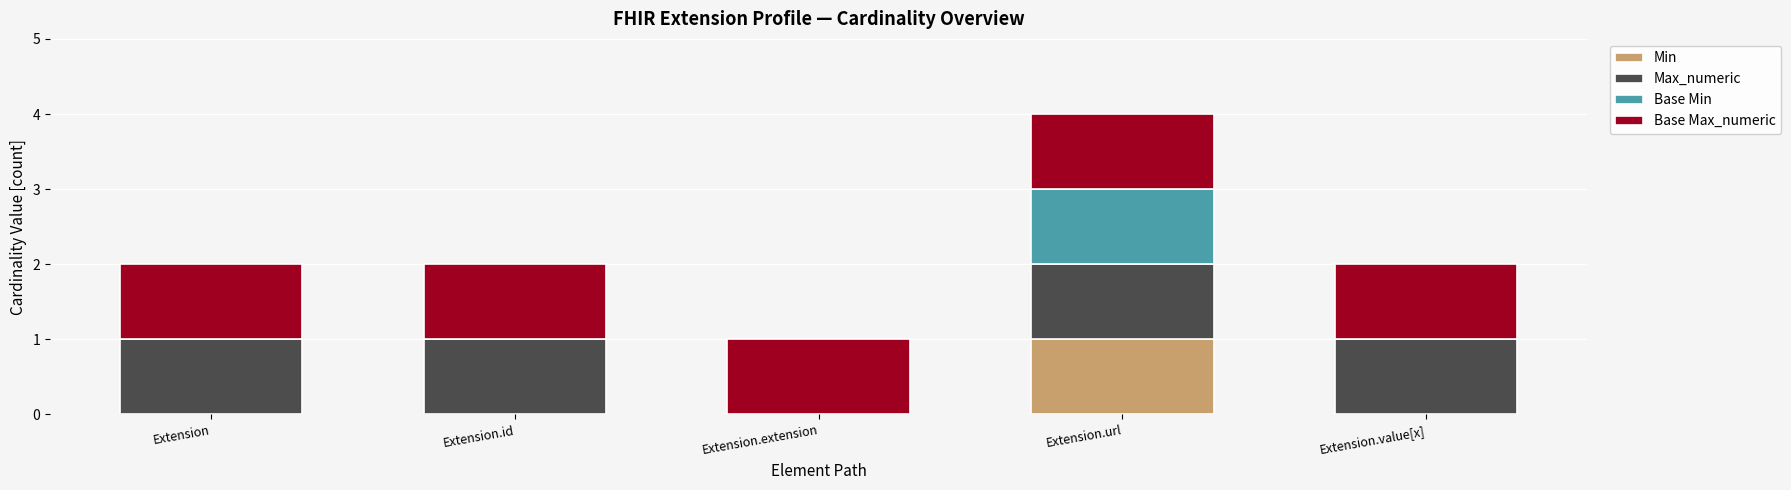

The value of Min at Extension.extension is 1. True or false?

False